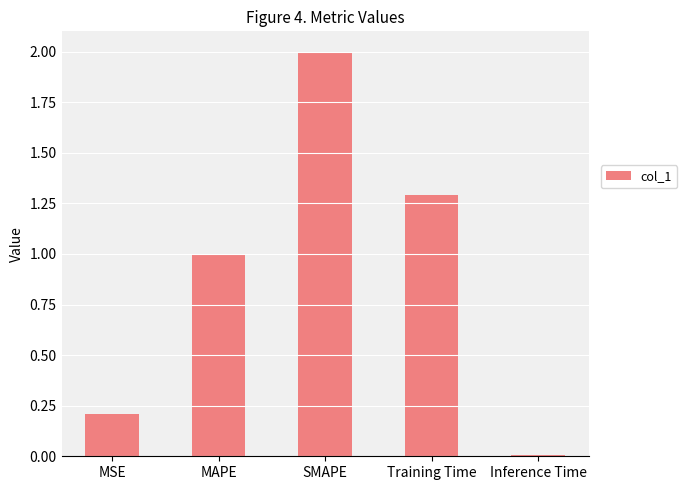

The value at MSE is 0.1. True or false?

False